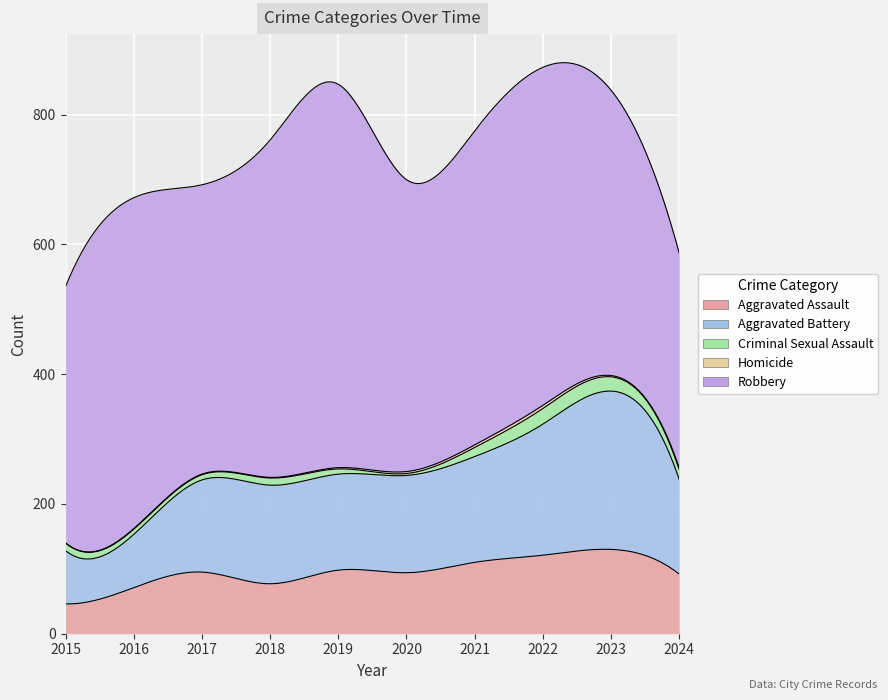

The value of Homicide at 2020 is 5. True or false?

False